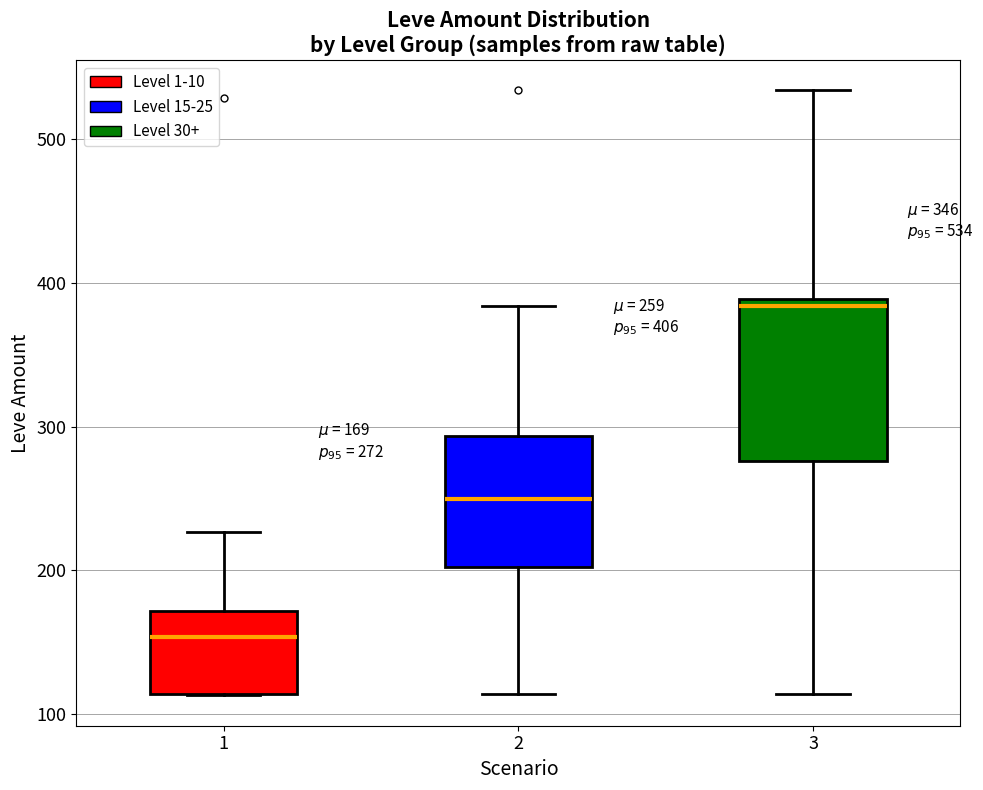

Which box has the lowest median line?

1